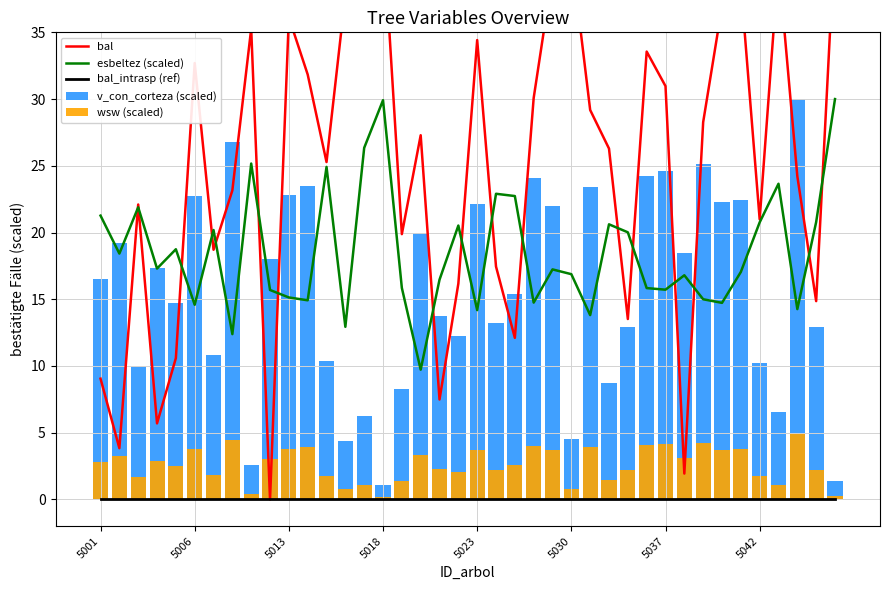

Which series has the widest spread of values?

bal